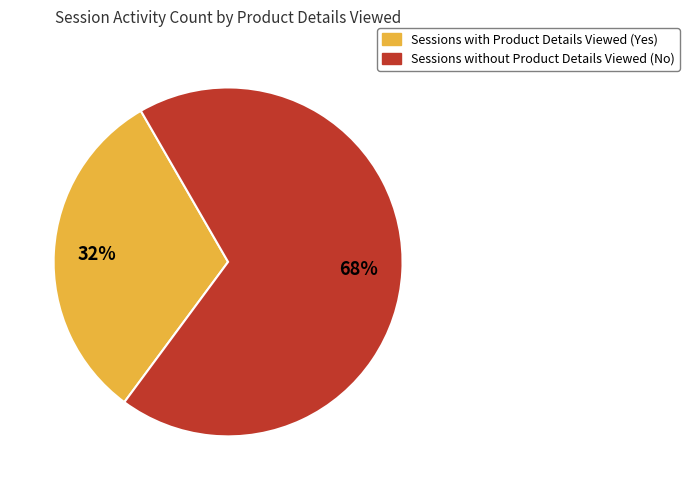

To the nearest percent, what is the average slice percentage?

50%